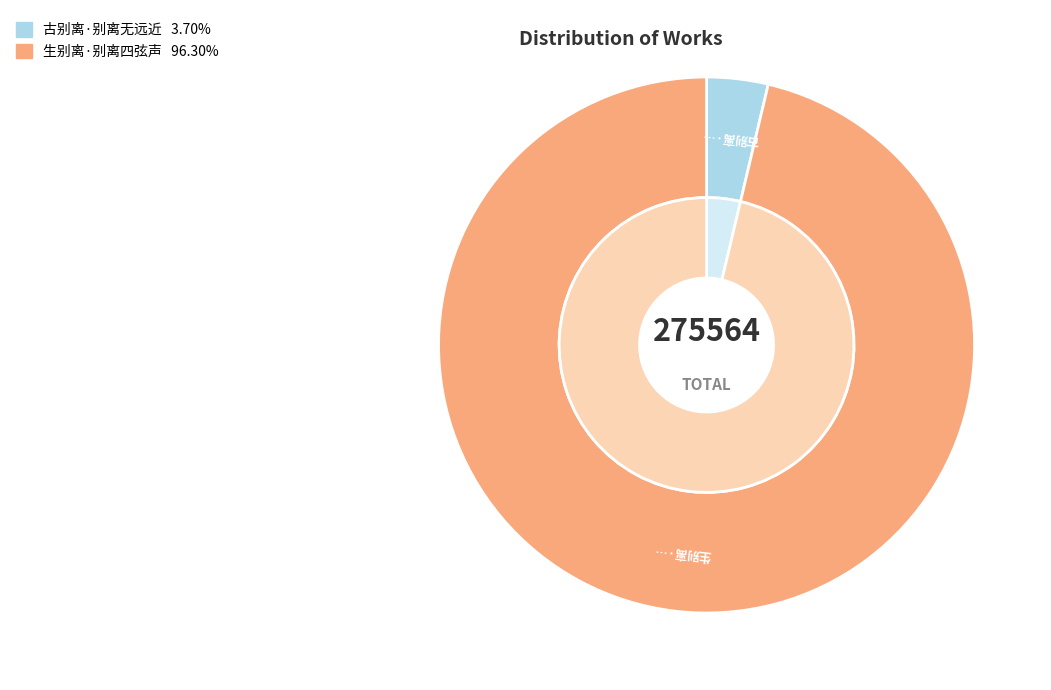

What percentage is the 古别离·别离无远近 slice, to the nearest percent?

4%